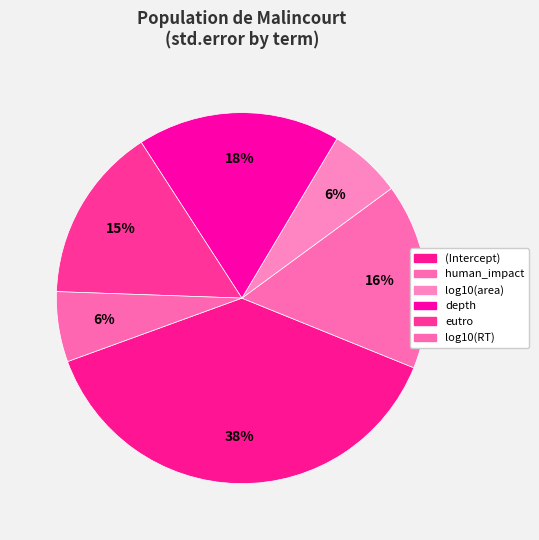

Which slice is the smallest?

log10(RT)